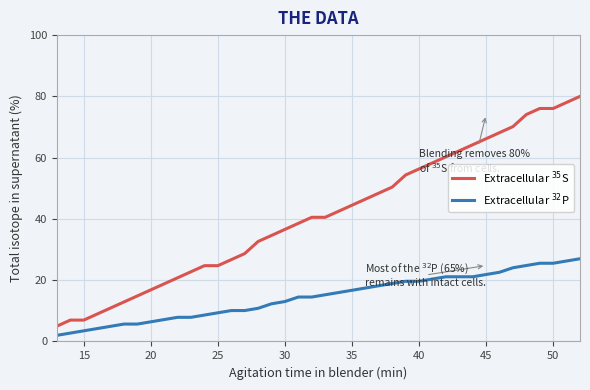

Does the chart display data point markers on the line(s)?

No